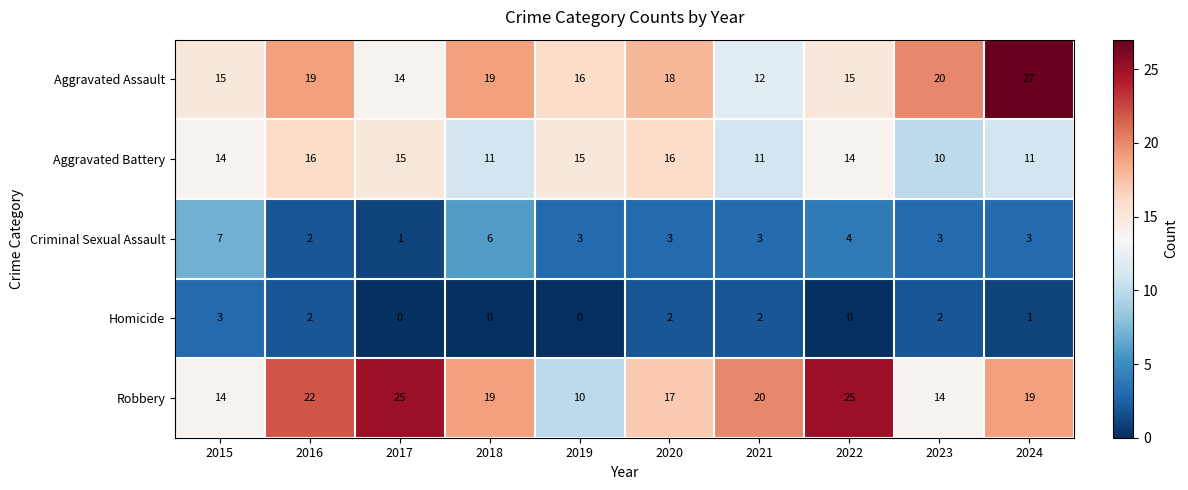

What is the difference between the maximum and second lowest values in the Aggravated Battery series?

5